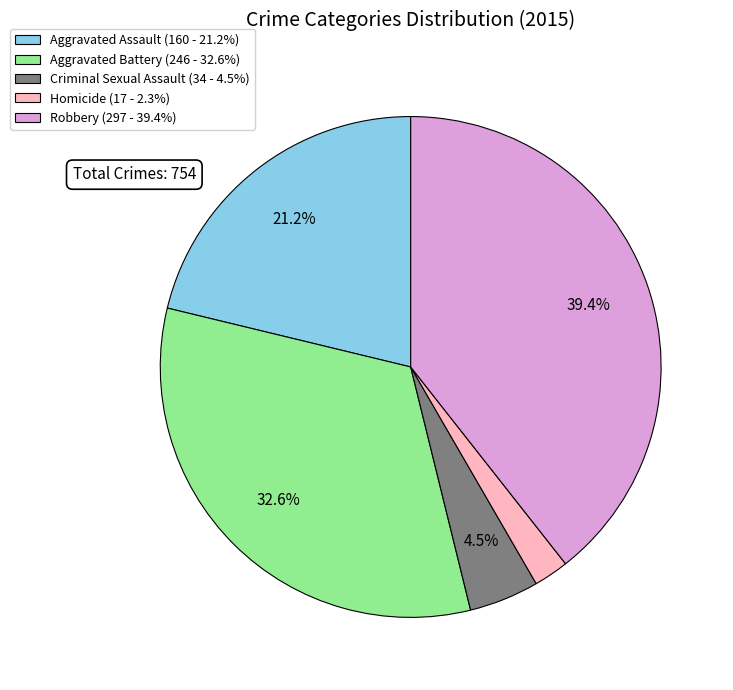

The Aggravated Assault slice represents 21% of the pie. True or false?

True